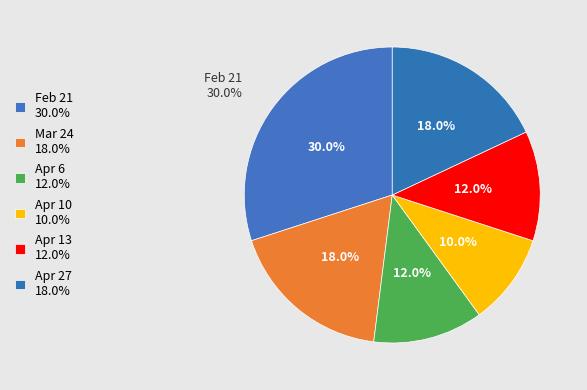

Does Feb 21 represent more than half of the total?

No